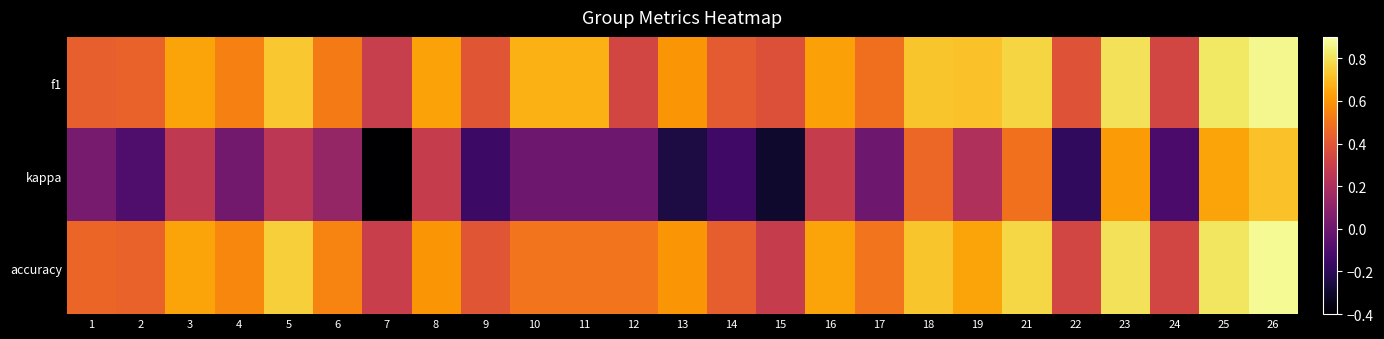

Between 2 and 9, which series saw the biggest shift?

kappa